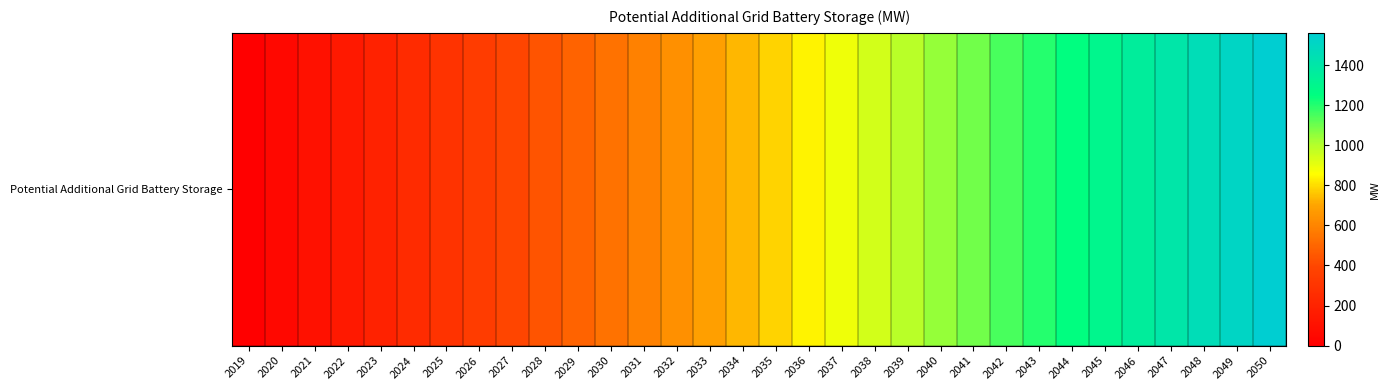

Between 2025 and 2022, which is larger?

2025